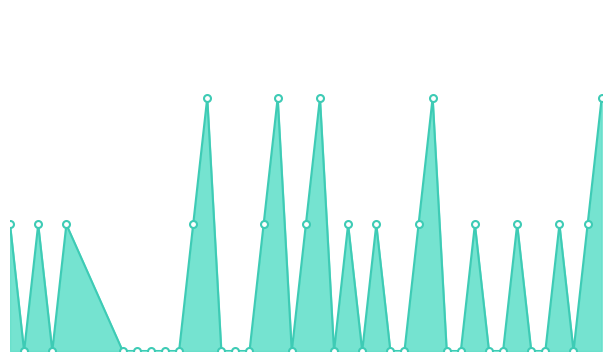

What is the average value?

1